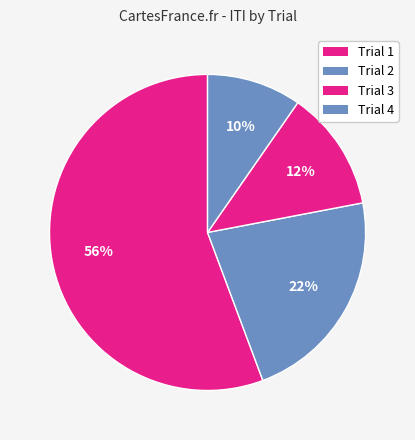

How many slices are in this pie chart?

4